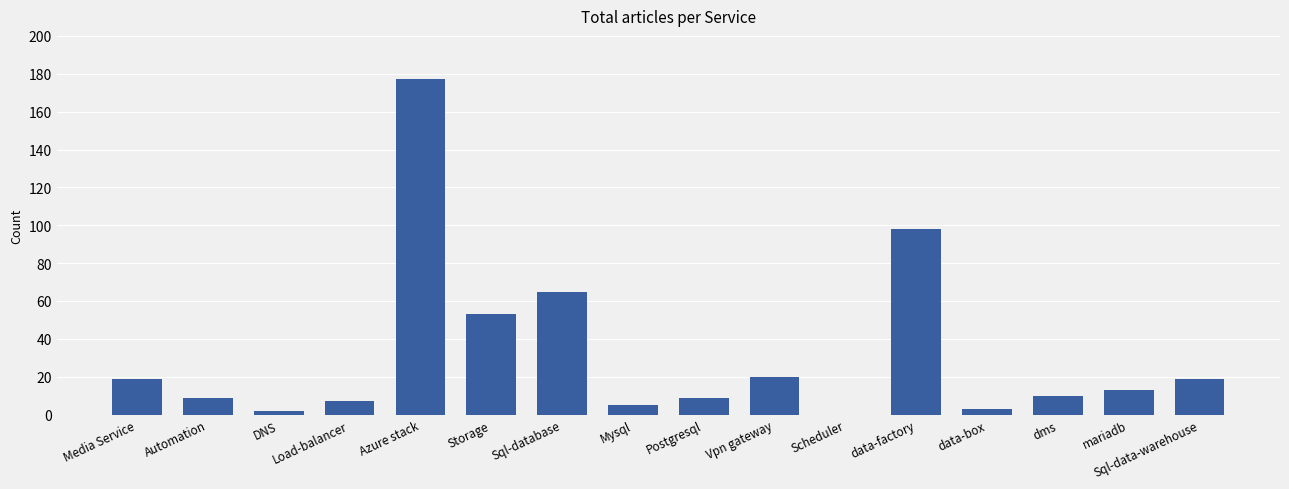

True or false: the data shows 31 at Media Service.

False